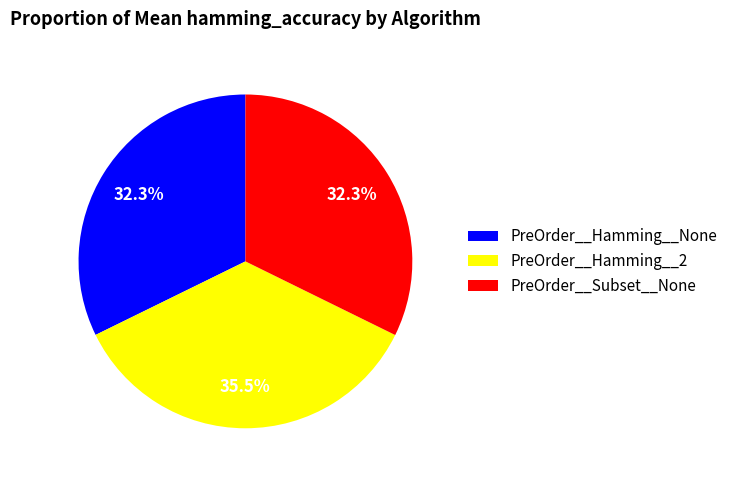

How many segments does this pie chart have?

3